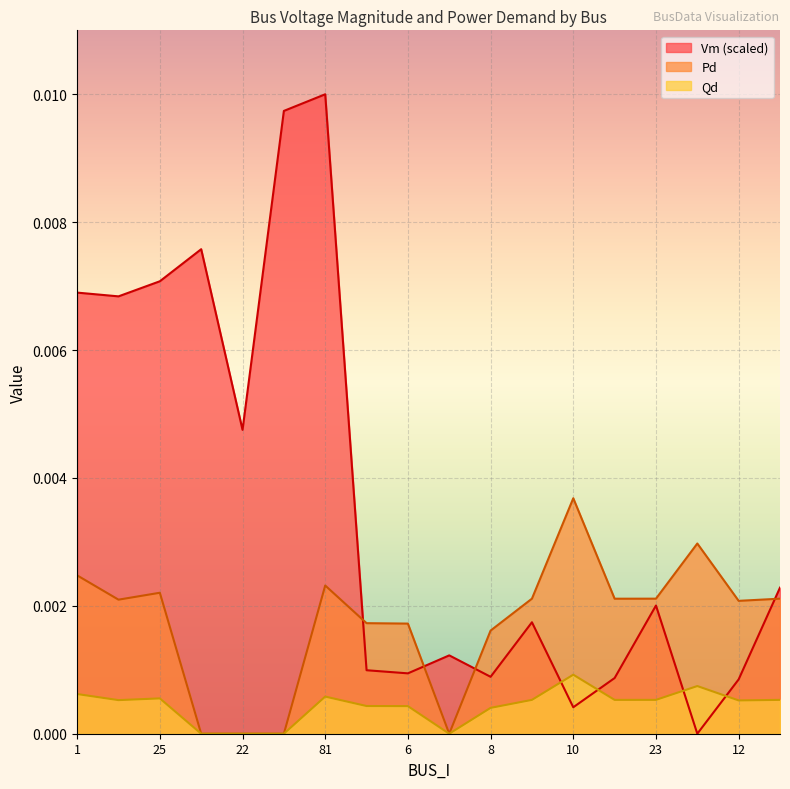

How many values in the Vm series exceed 0?

17